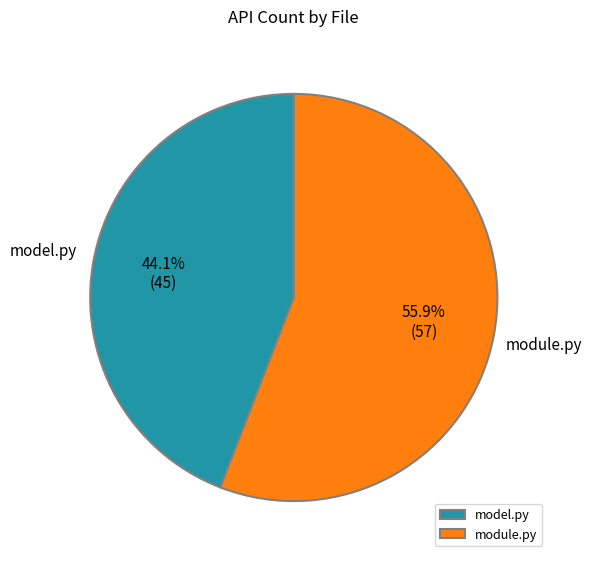

Is model.py the majority of the pie?

No